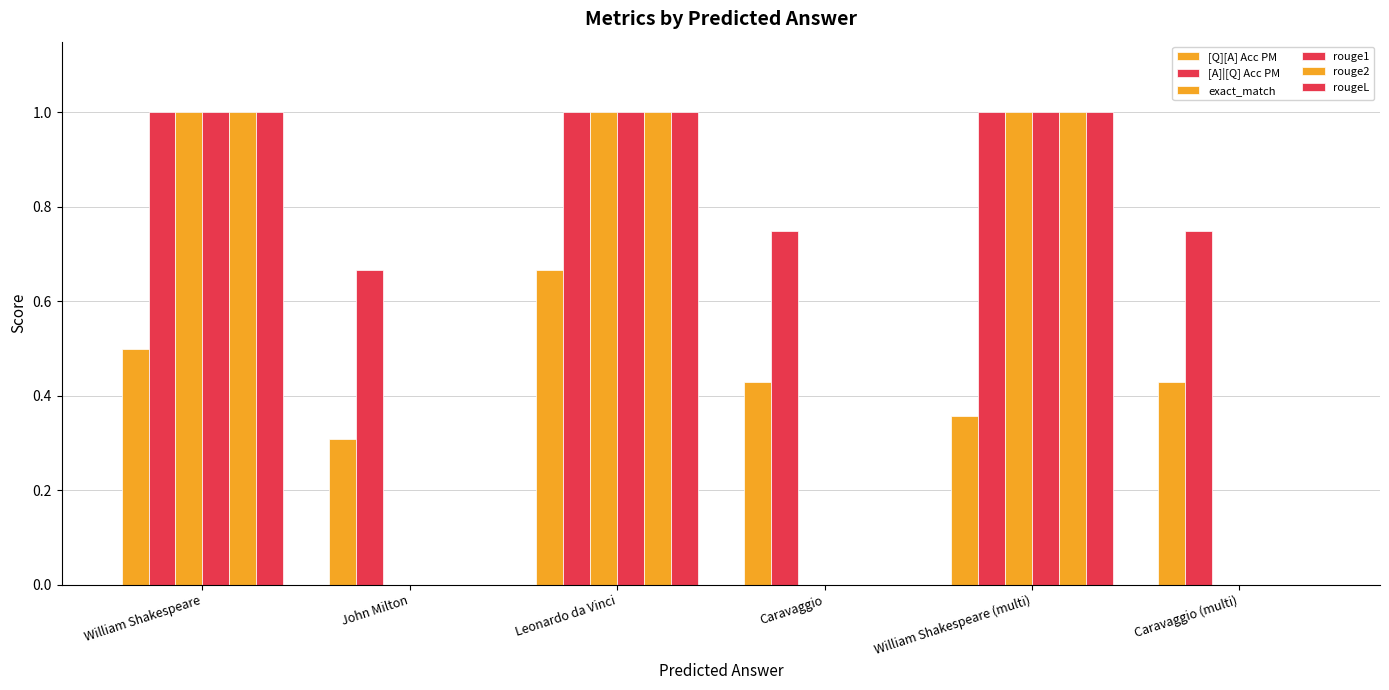

What is the minimum value for [Q][A] Acc PM?

0.3